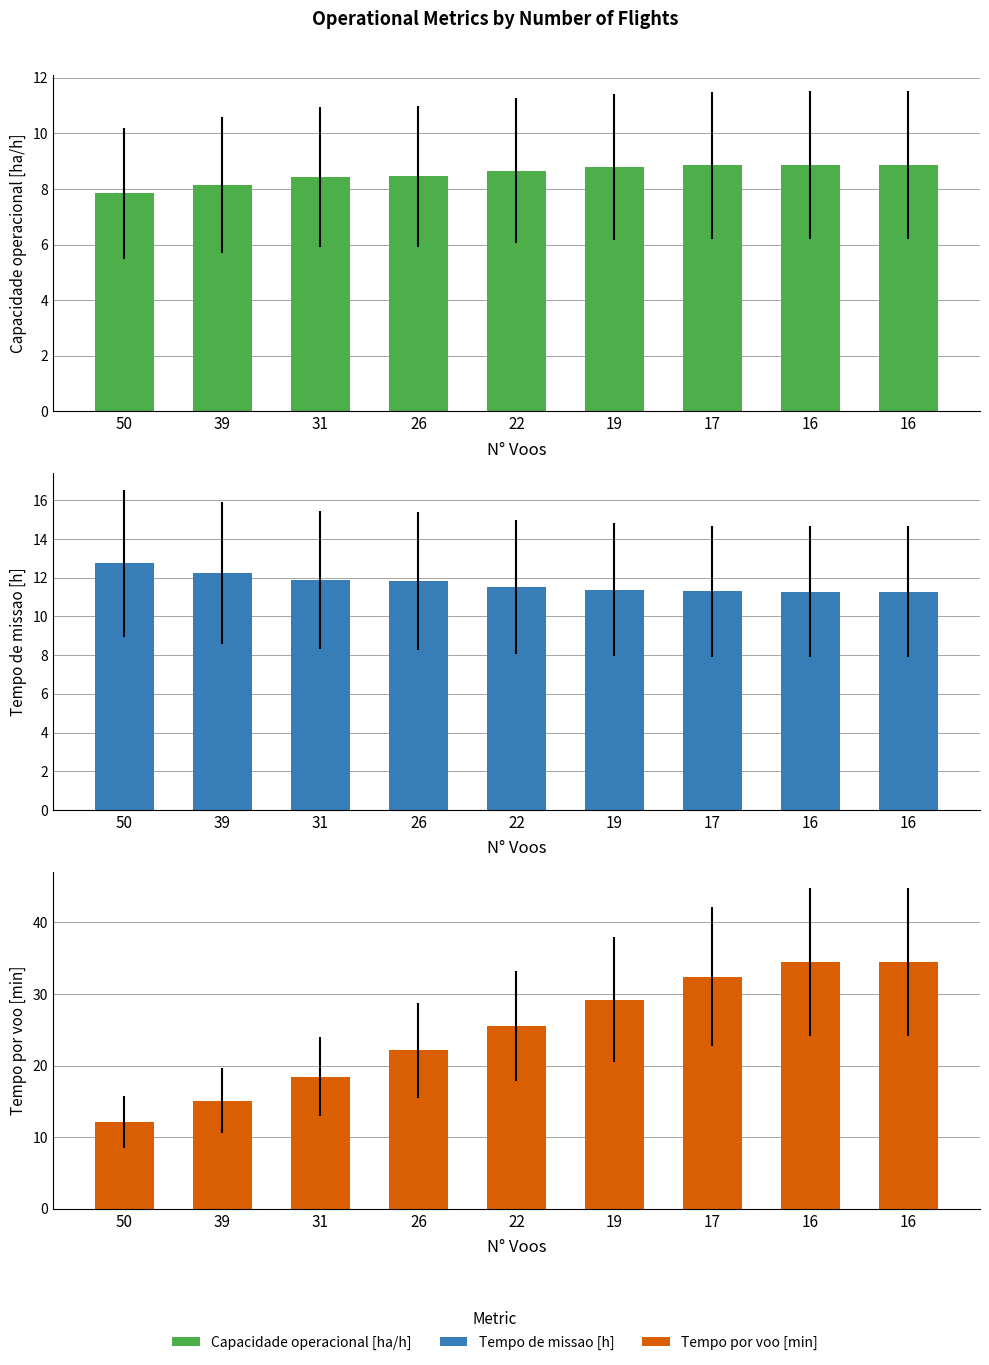

Reading left to right, list all the values displayed in this chart.

Capacidade operacional [ha/h]: 50=7.9	39=8.2	31=8.4	26=8.5	22=8.7	19=8.8	17=8.9	16=8.9	16=8.9
Tempo de missao [h]: 50=12.7	39=12.3	31=11.9	26=11.8	22=11.5	19=11.4	17=11.3	16=11.3	16=11.3
Tempo por voo [min]: 50=12.1	39=15.1	31=18.5	26=22.1	22=25.5	19=29.2	17=32.4	16=34.4	16=34.4